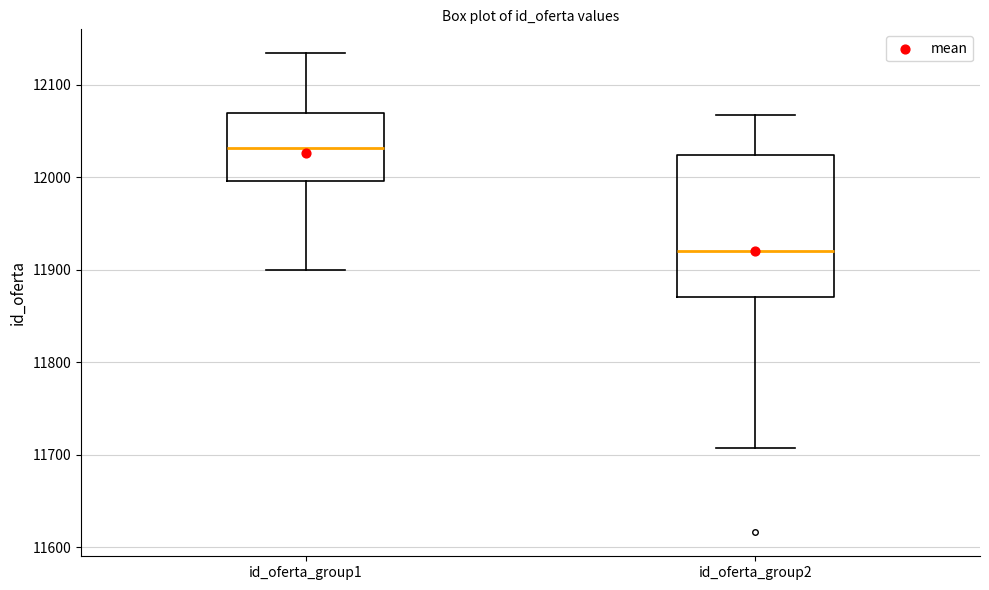

Which box has the highest median line?

id_oferta_group1